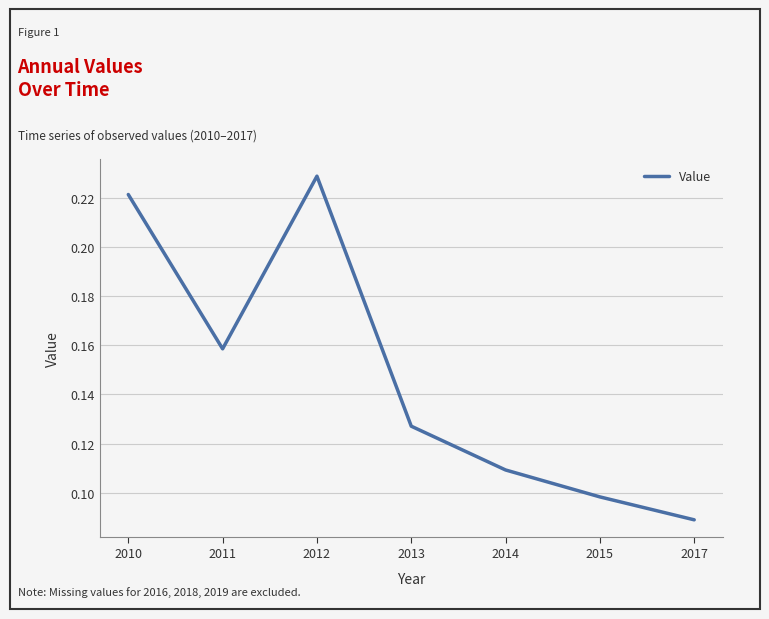

Where is the first local minimum?

2011